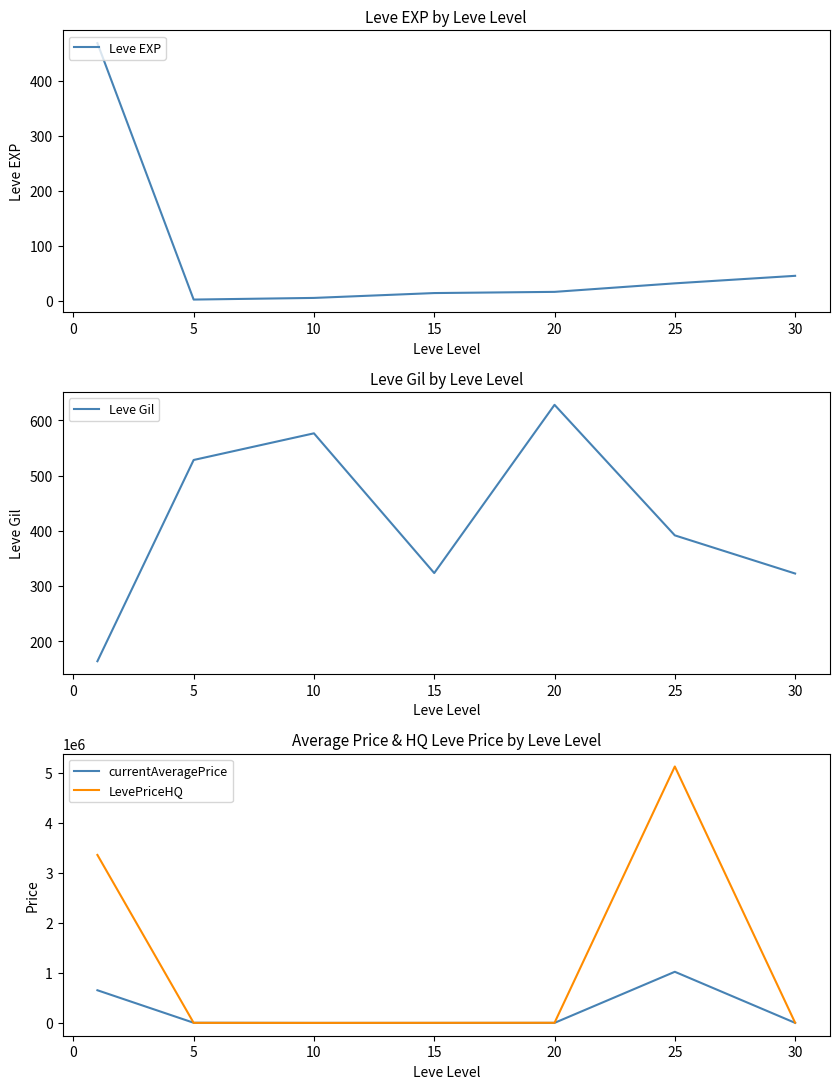

True or false: LevePriceHQ and Leve EXP cross at least once.

False